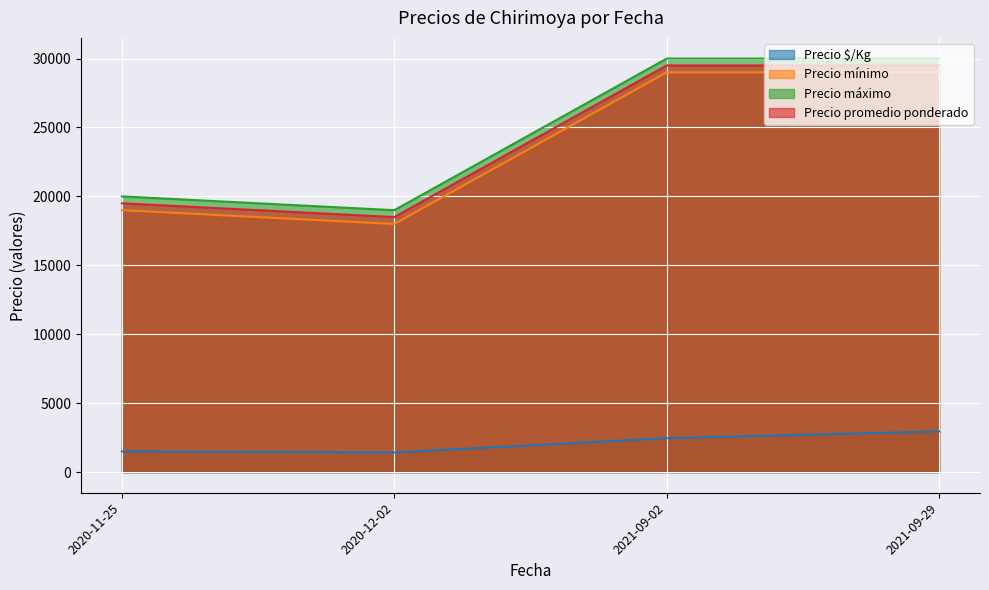

List the series in order of their peak value, lowest first.

Precio $/Kg, Precio mínimo, Precio promedio ponderado, Precio máximo